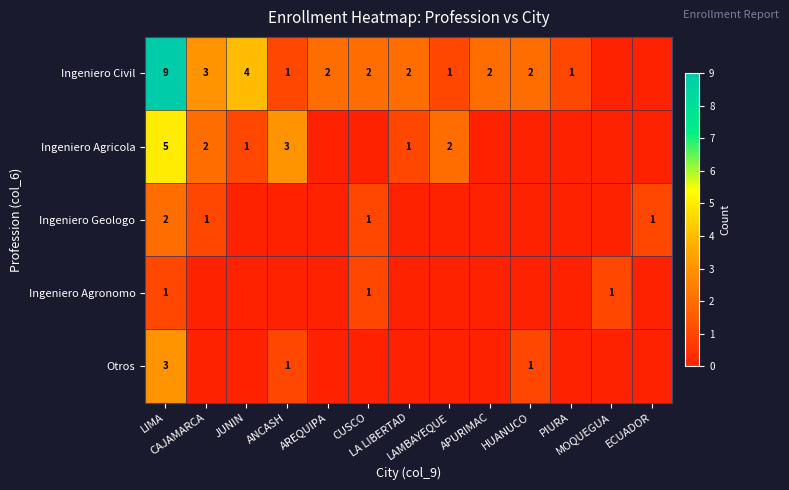

Which series changed the most between LAMBAYEQUE and MOQUEGUA?

Ingeniero Agricola